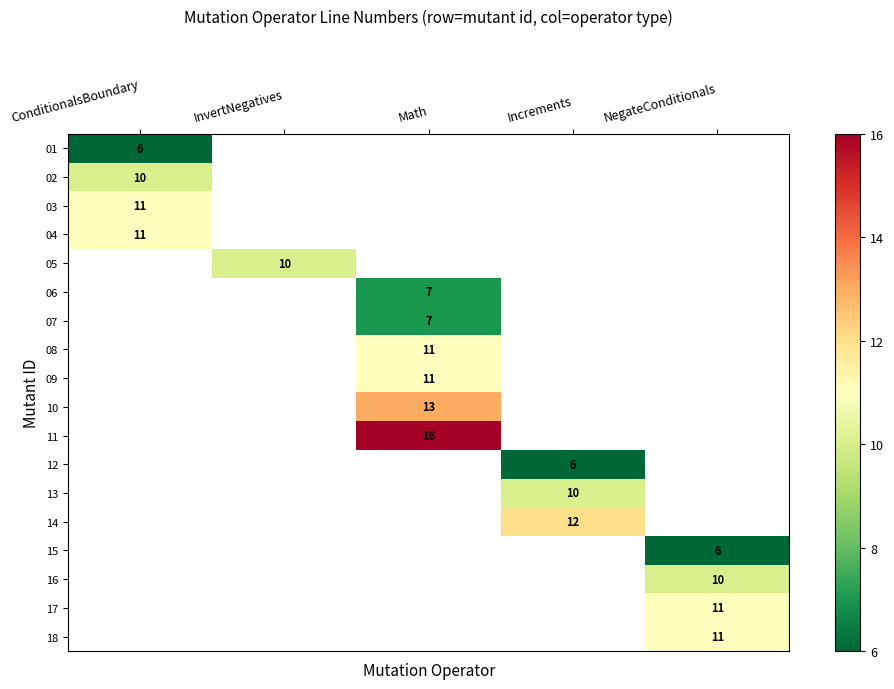

The 10 series shows 23 at Math. True or false?

False